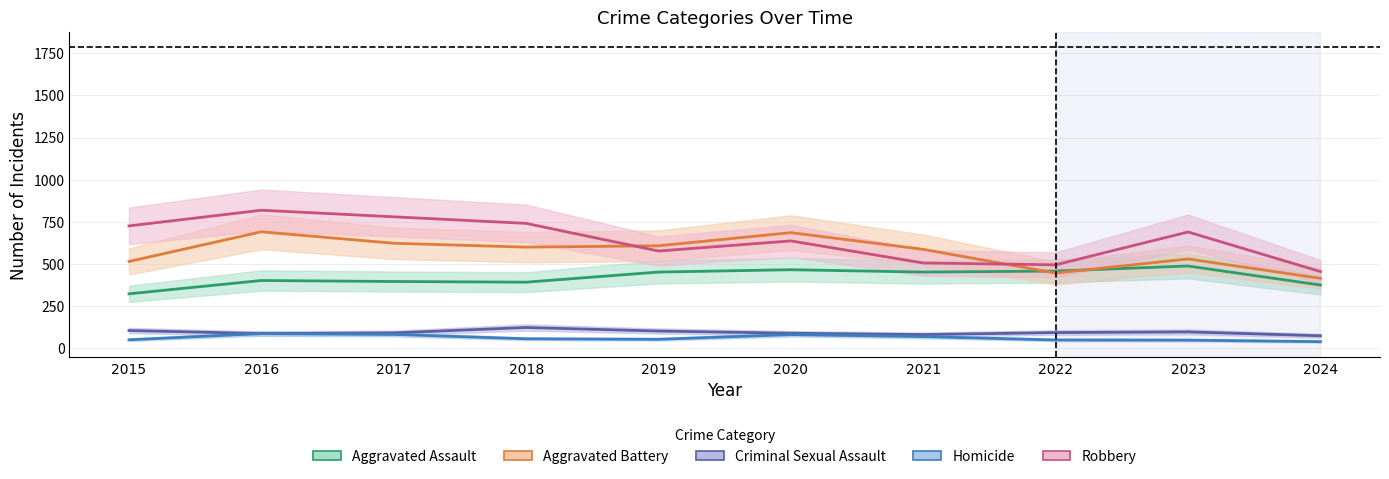

How many data points in Aggravated Battery are above 600?

4